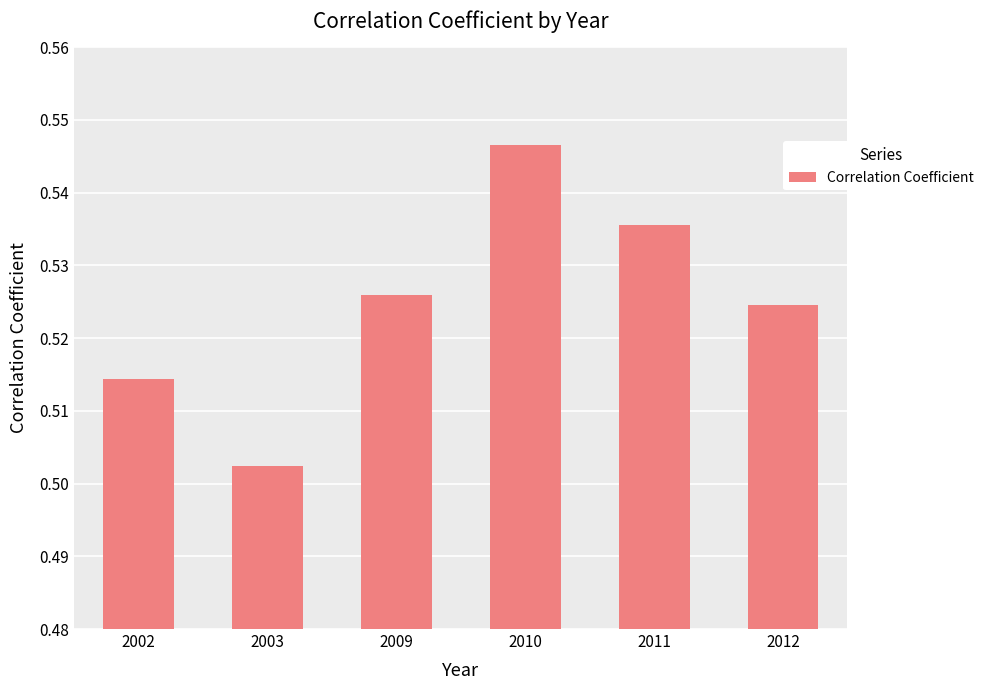

At which label is the value closest to 0?

2003